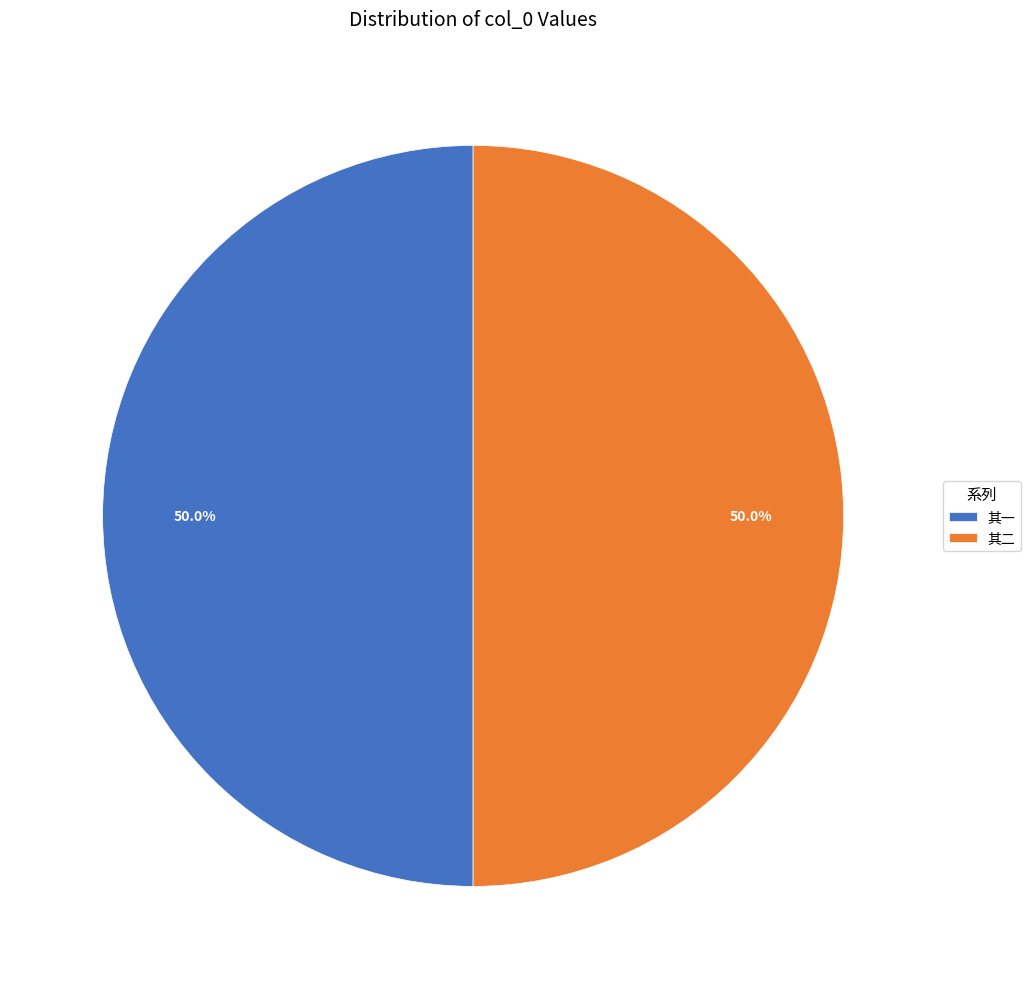

What is the ratio of the value at 其一 to the value at 其二?

1.0